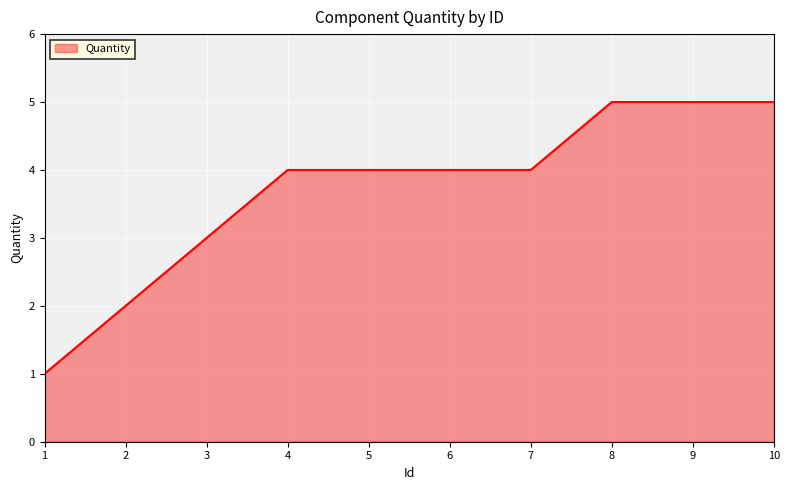

What is the difference between the maximum and minimum values?

4